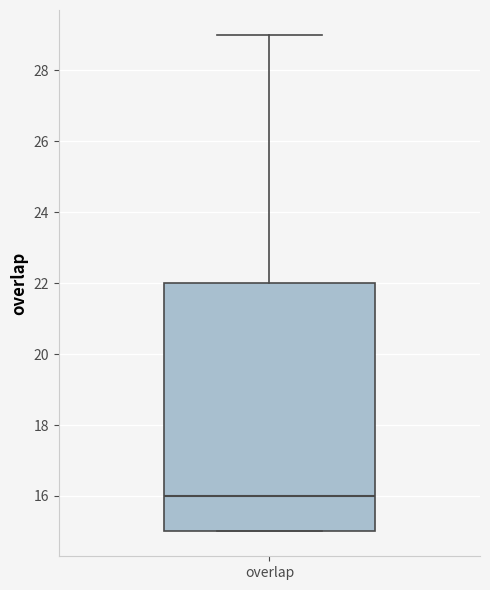

Transcribe this box plot: give where the median line is, the range the box spans, and where the two whiskers end, as read against the y-axis. The values are not printed on the chart, so give them approximately, as read against the axis.

median 16, box 15 to 22, whiskers 15 to 29